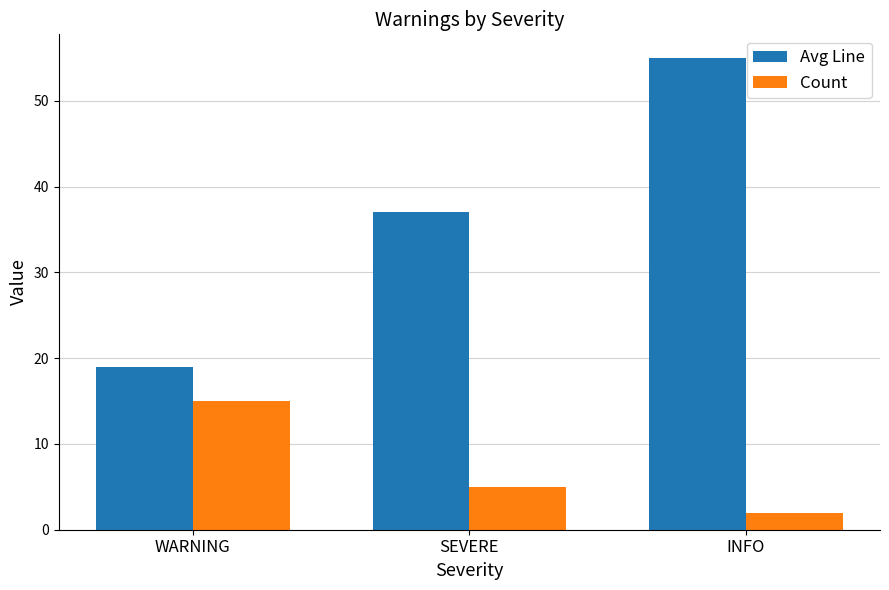

What position from the right is INFO?

1